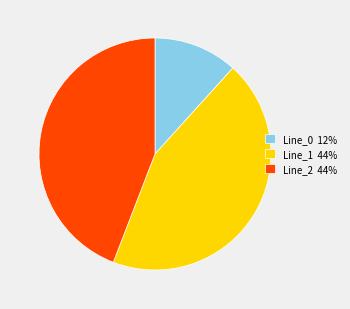

Do Line_0 12% and Line_1 44% together represent more than half of the pie?

Yes